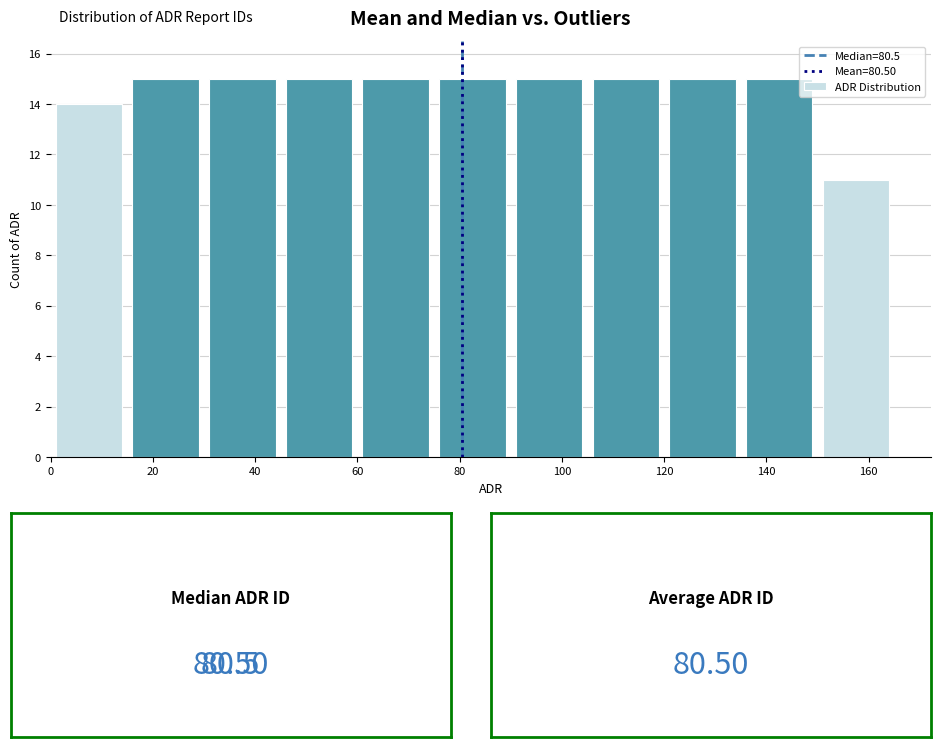

What is the height of the bar covering 45 to 60 on the x-axis? Neither the bar edges nor the heights are printed on the chart, so give them approximately, as read against the axes.

15